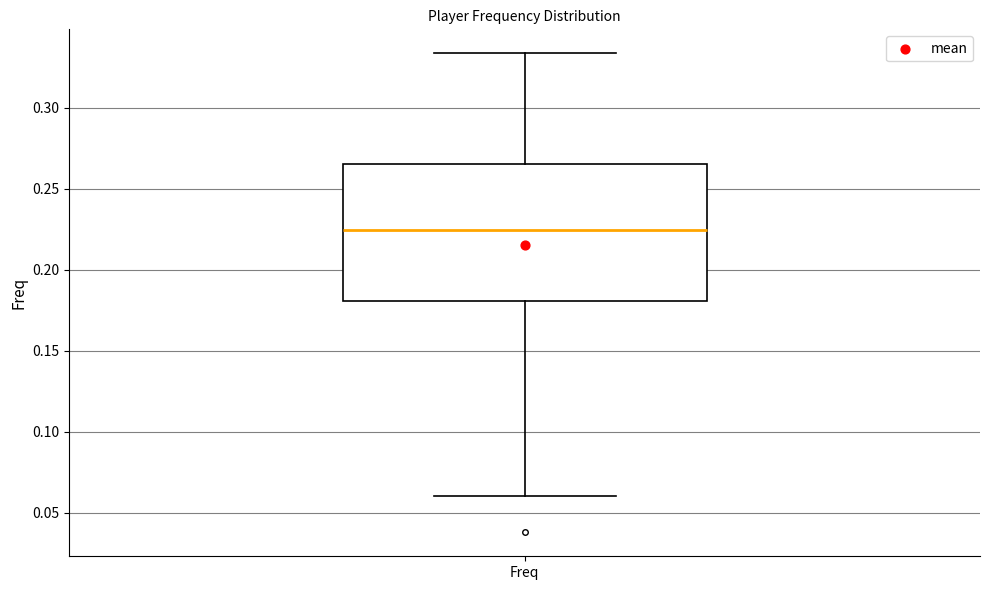

Transcribe this box plot: give where the median line is, the range the box spans, and where the two whiskers end, as read against the y-axis. The values are not printed on the chart, so give them approximately, as read against the axis.

median 0.225, box 0.180 to 0.265, whiskers 0.060 to 0.335